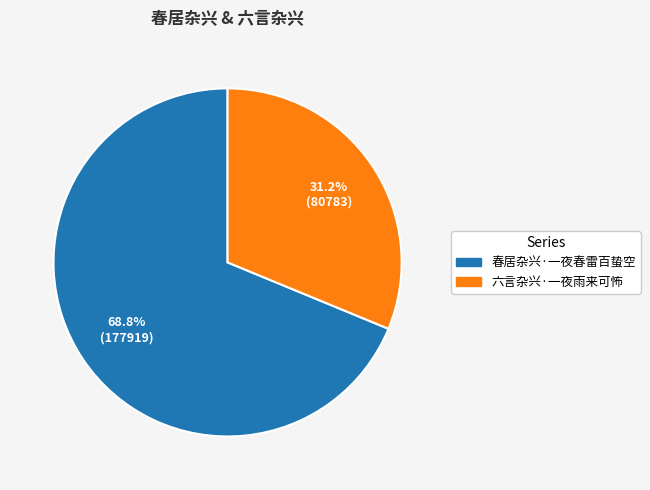

Is it true that 六言杂兴·一夜雨来可怖 is 19% of the pie?

False